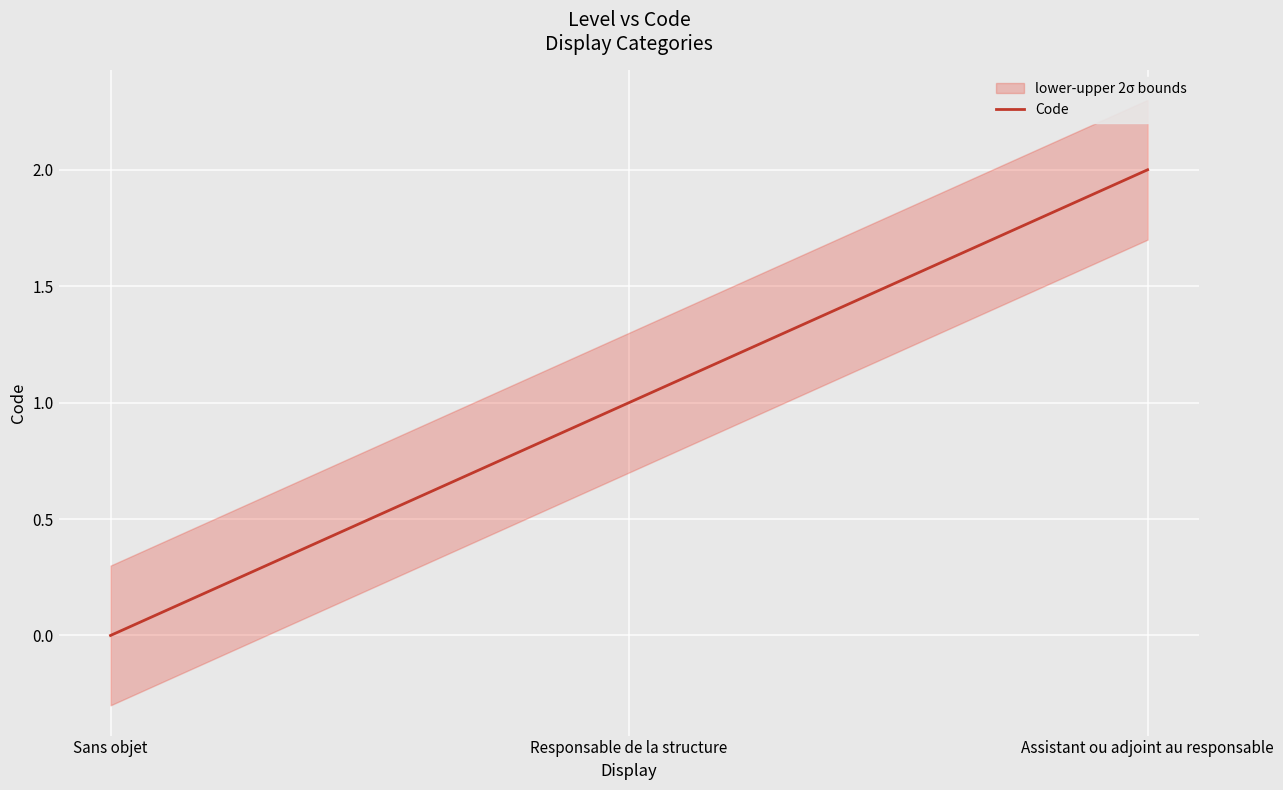

Rank the categories by value from highest to lowest.

Assistant ou adjoint au responsable, Responsable de la structure, Sans objet